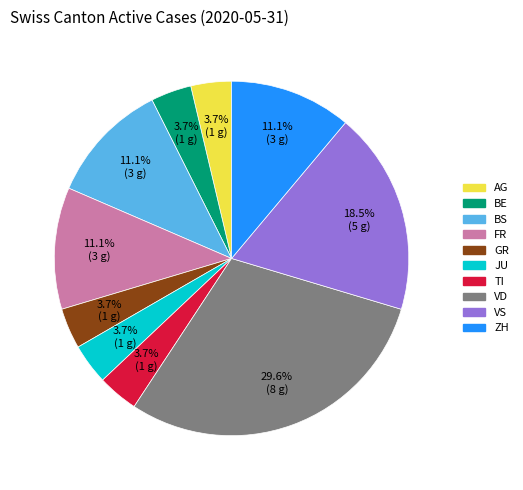

Does any single category account for the majority?

No